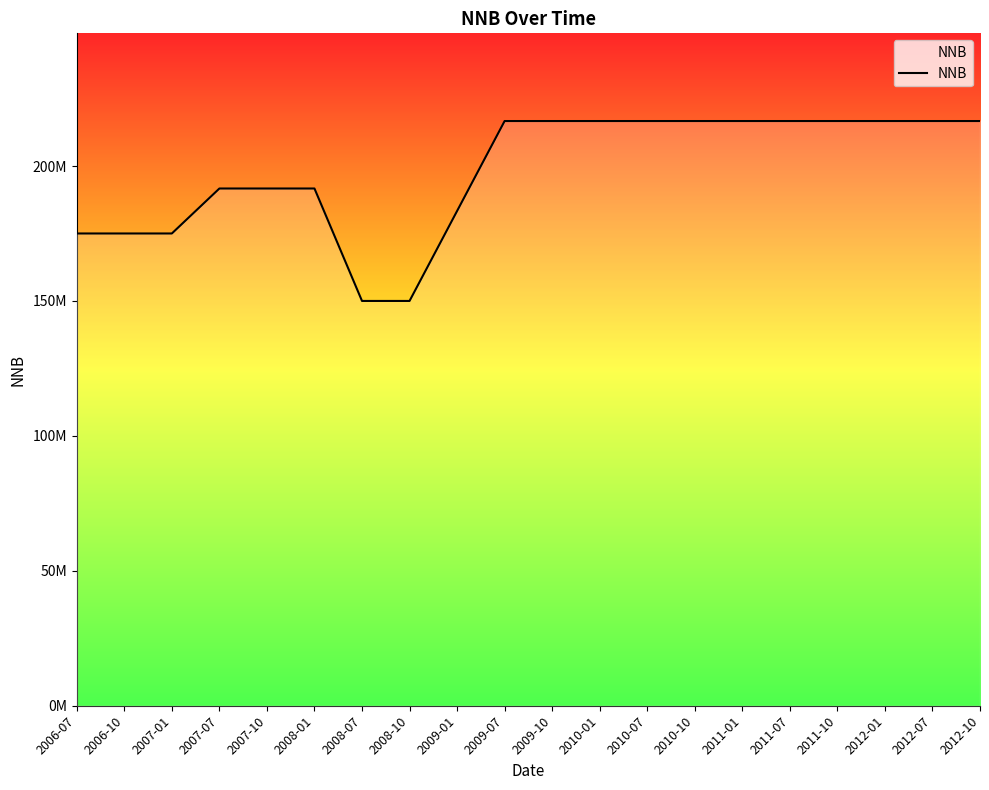

What is the difference between the values at 2009-01 and 2006-07?

8333333.3